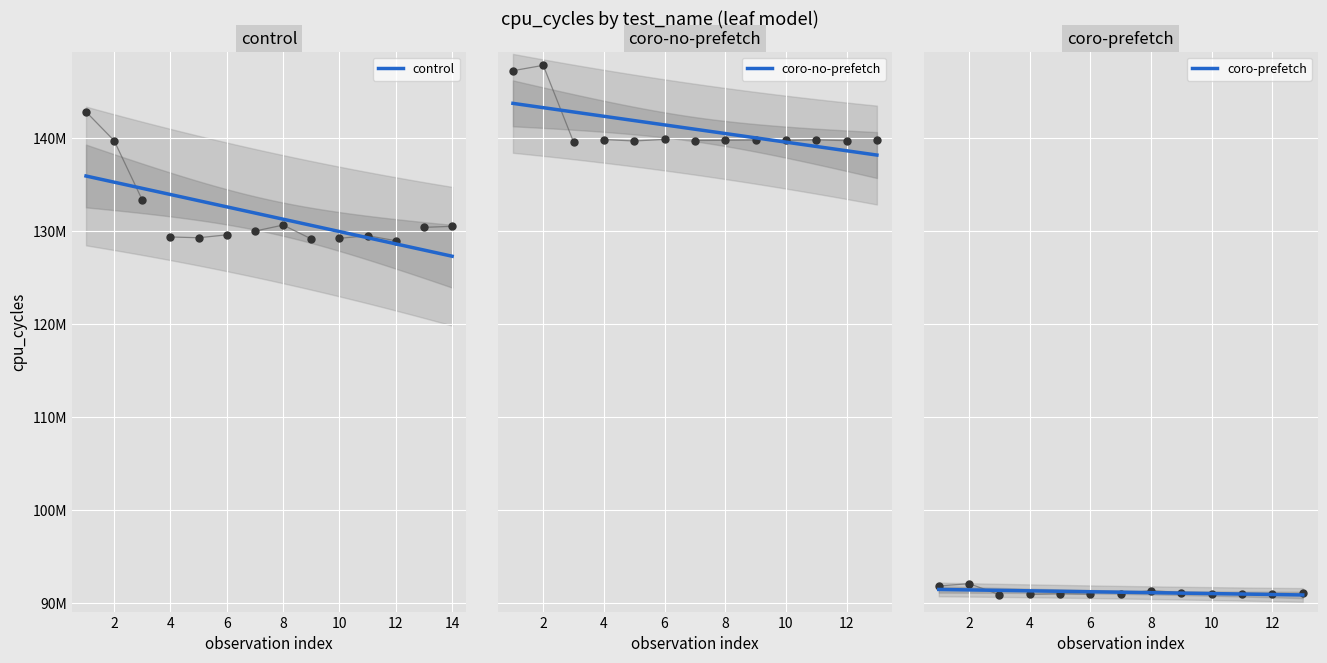

Which series has the largest total across all categories?

coro-no-prefetch